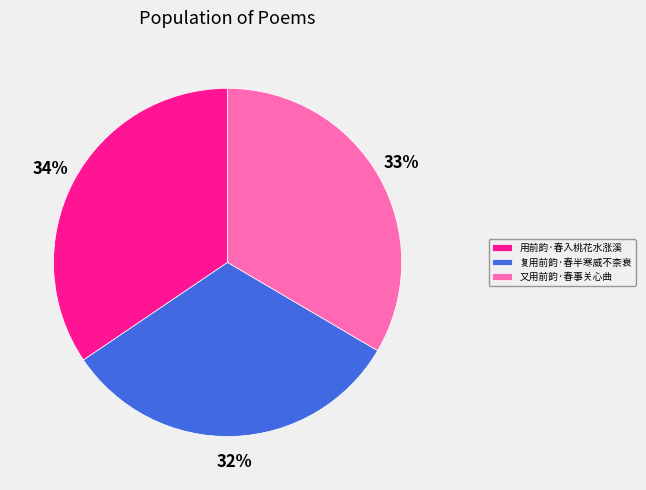

The 又用前韵·春事关心曲 slice represents 33% of the pie. True or false?

True